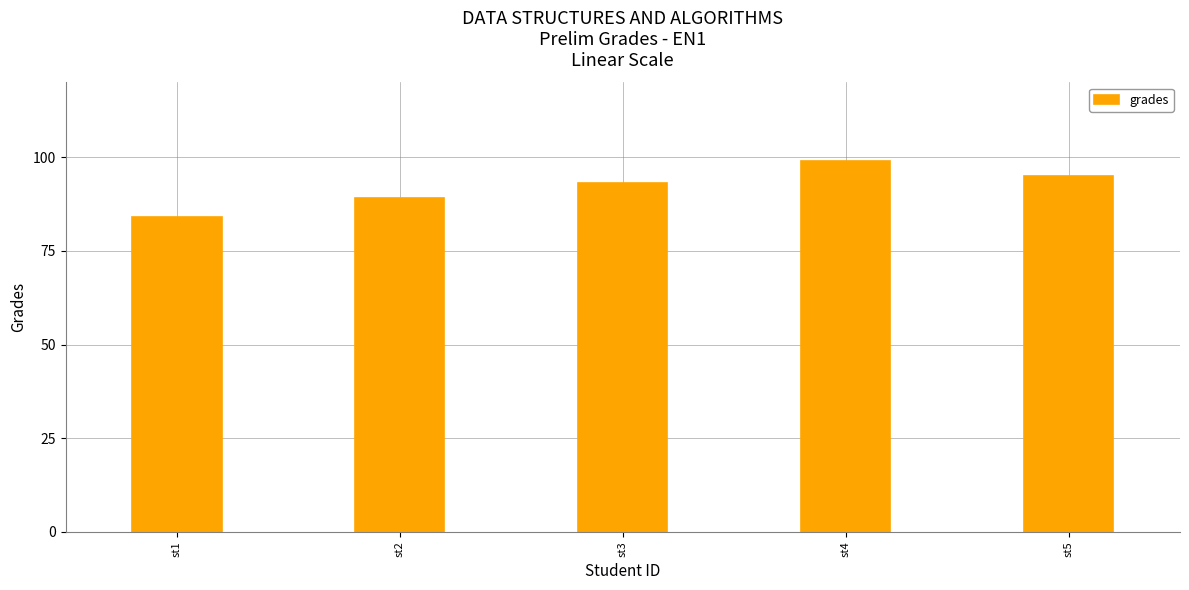

How many data points are less than 93?

2